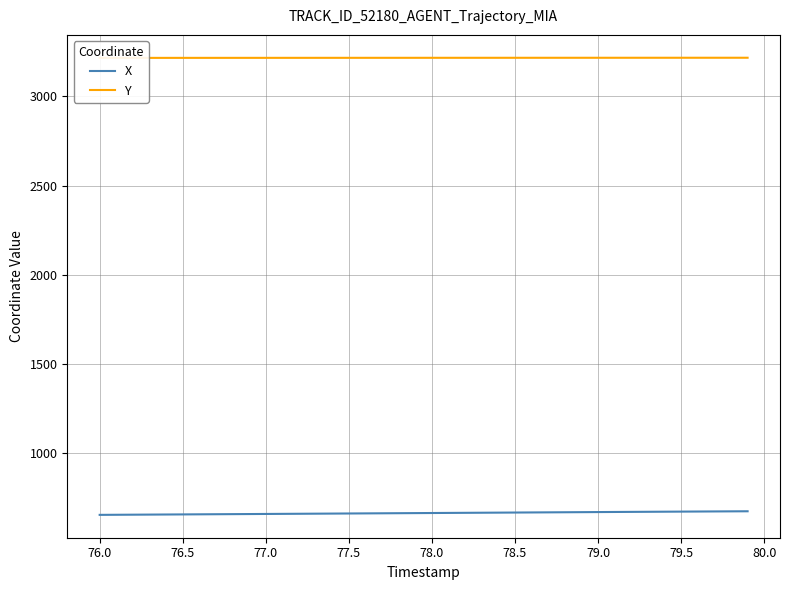

What is the minimum value for X?

655.2